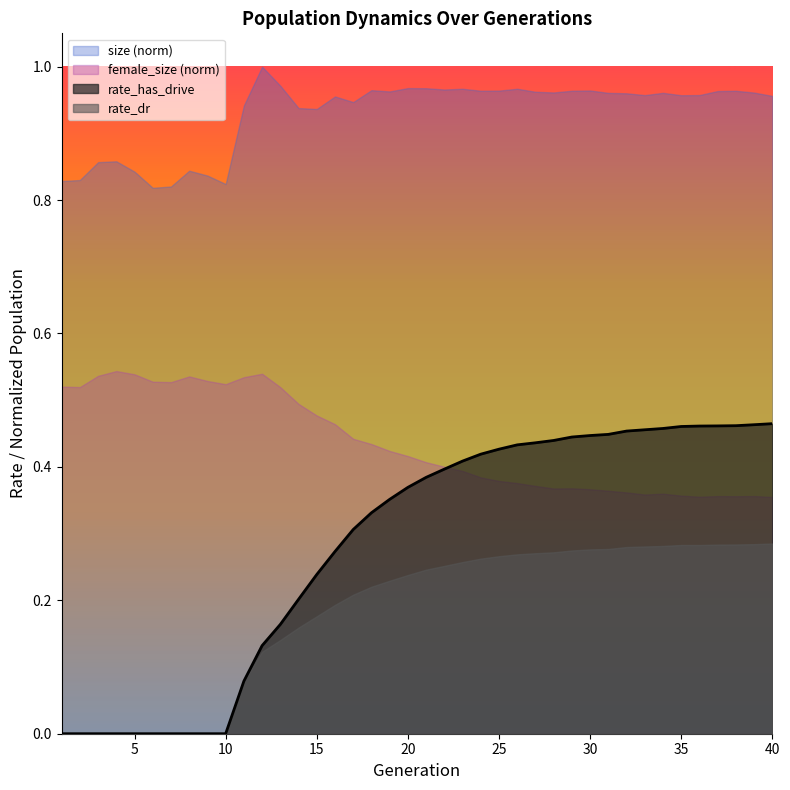

At 15, list the series in order from largest to smallest.

size (norm), female_size (norm), rate_has_drive, rate_dr